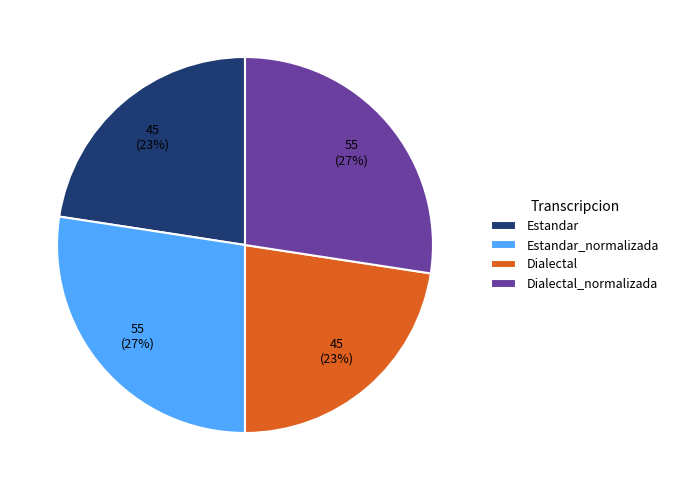

How many segments does this pie chart have?

4